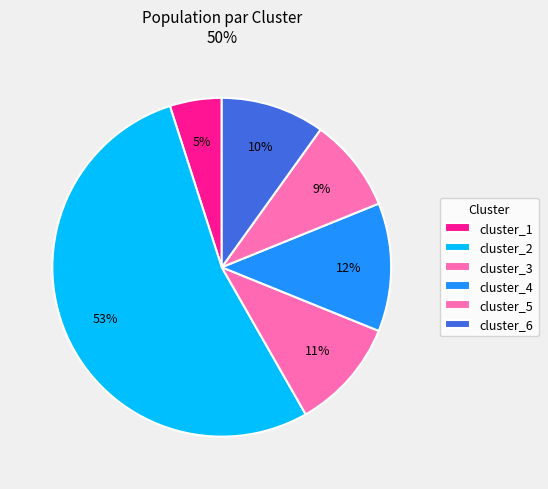

Does cluster_5 represent more than half of the total?

No